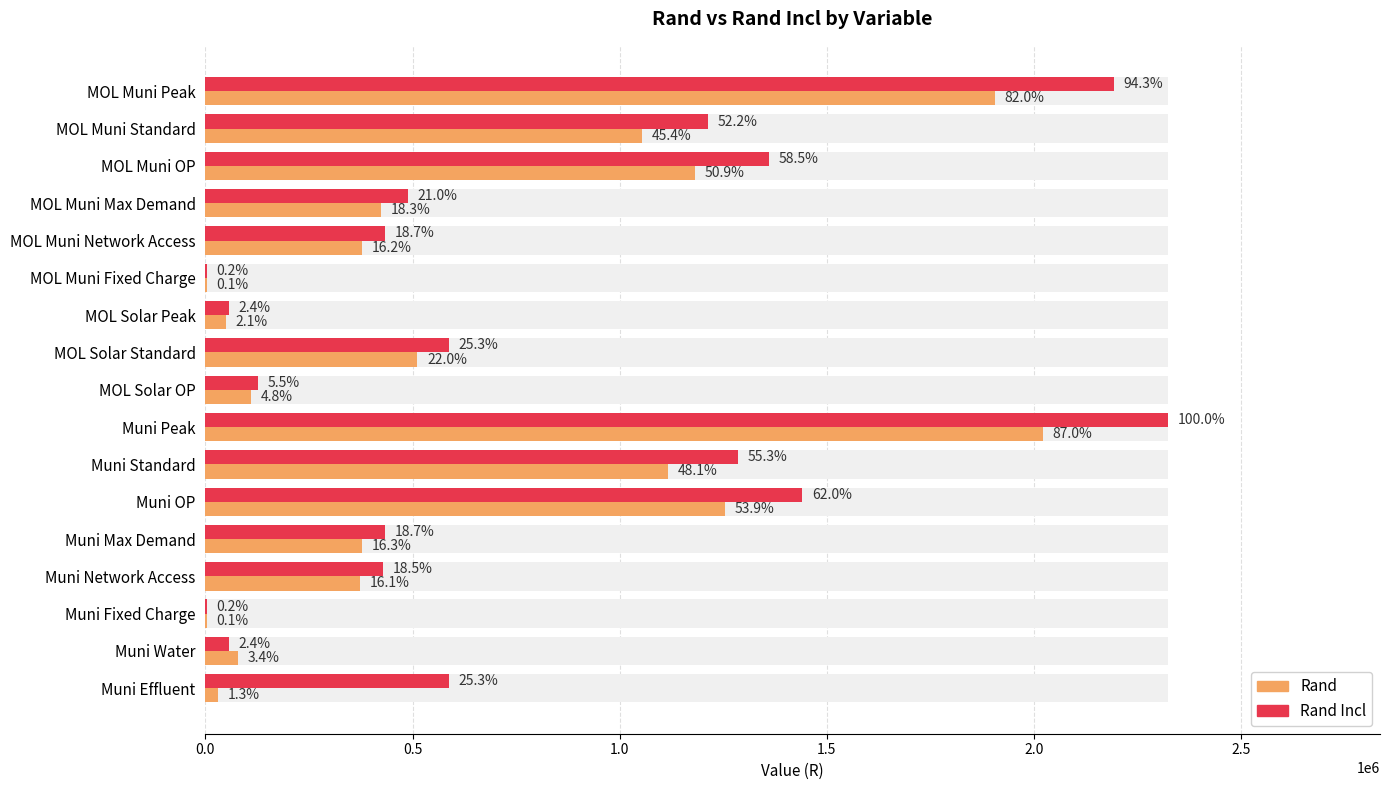

What is the value of the Rand Incl bar at the 9th from the left?

127533.5